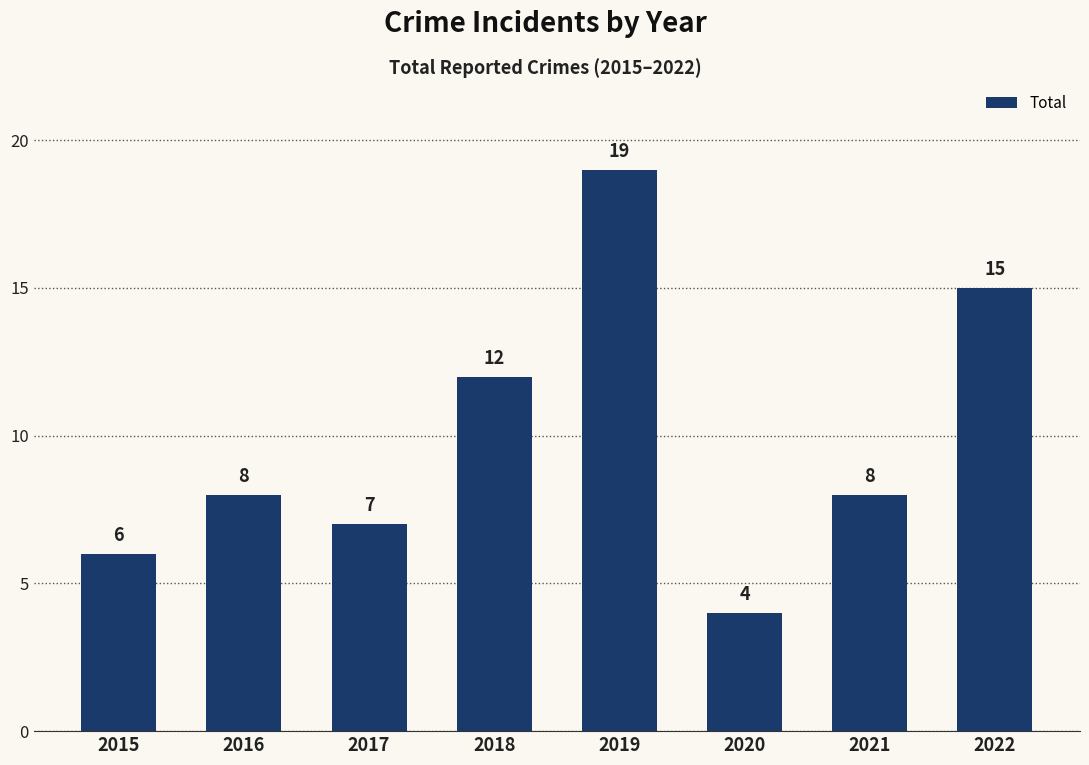

What is the difference between the values at 2019 and 2017?

12